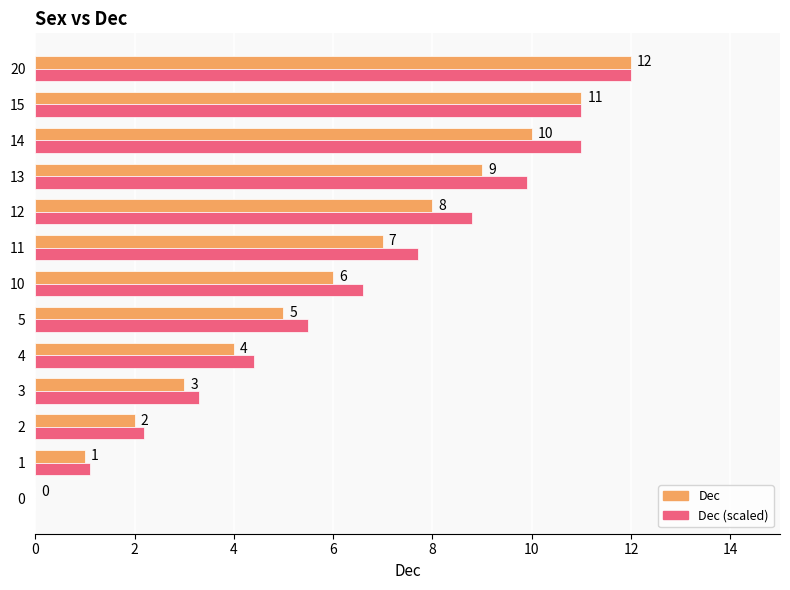

What is the maximum value shown in the chart?

12.0